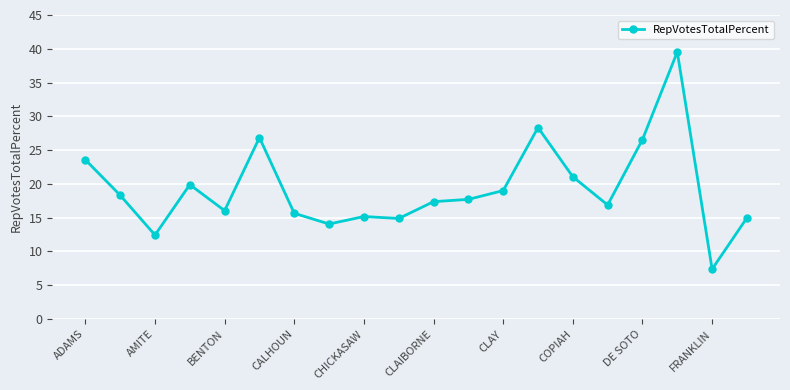

Does the chart display data point markers on the line(s)?

Yes